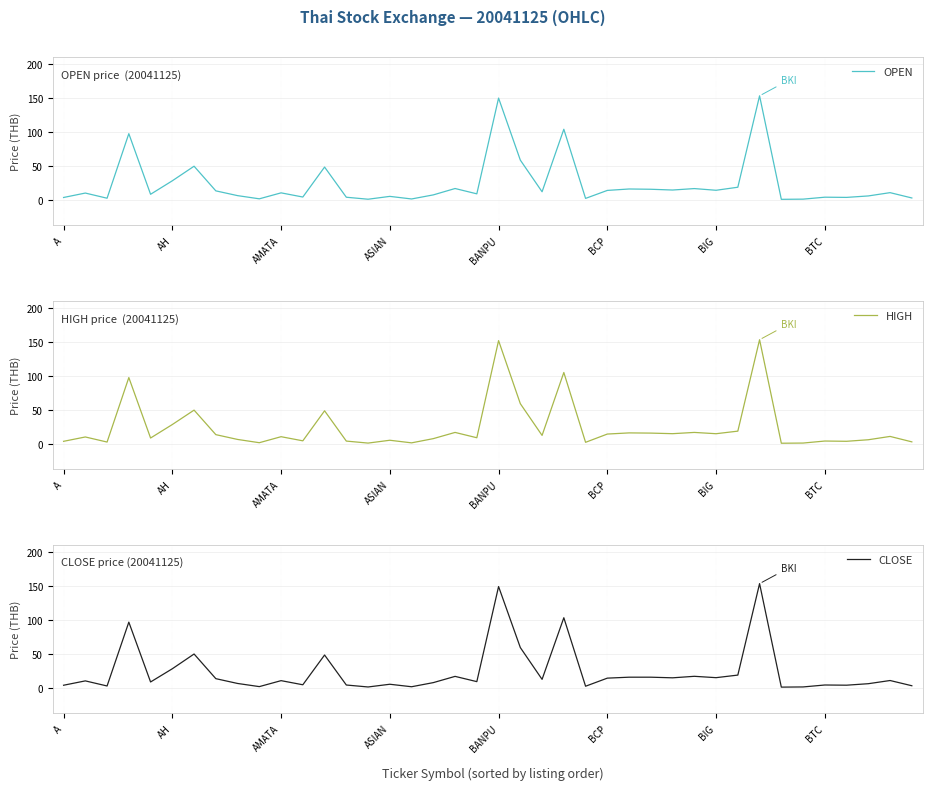

What is the highest value of the HIGH series?

153.3